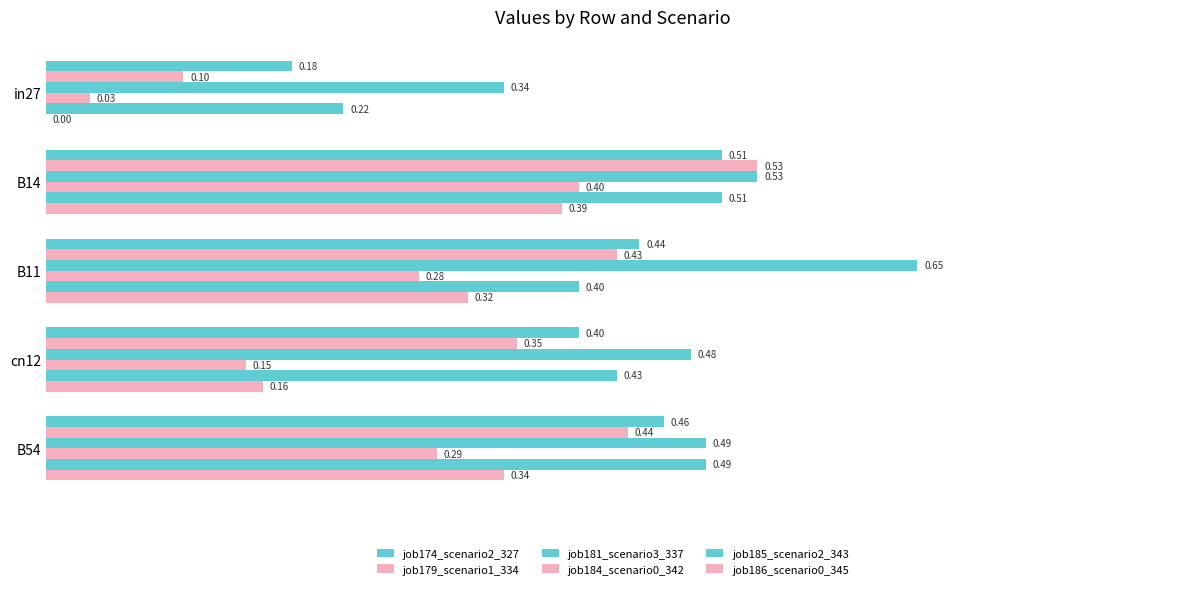

Reading left to right, what are all the values shown in this chart?

job174_scenario2_327: 0.2	0.5	0.4	0.4	0.5
job179_scenario1_334: 0.1	0.5	0.4	0.4	0.4
job181_scenario3_337: 0.3	0.5	0.7	0.5	0.5
job184_scenario0_342: 0.0	0.4	0.3	0.1	0.3
job185_scenario2_343: 0.2	0.5	0.4	0.4	0.5
job186_scenario0_345: 0.0	0.4	0.3	0.2	0.3